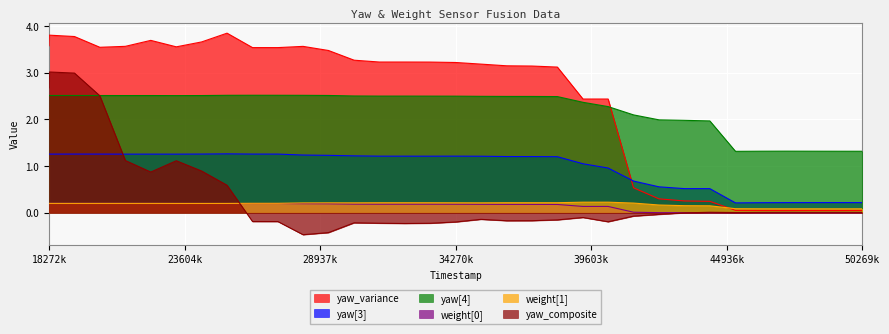

What is the difference between the maximum and minimum values in the yaw[4] series?

1.2